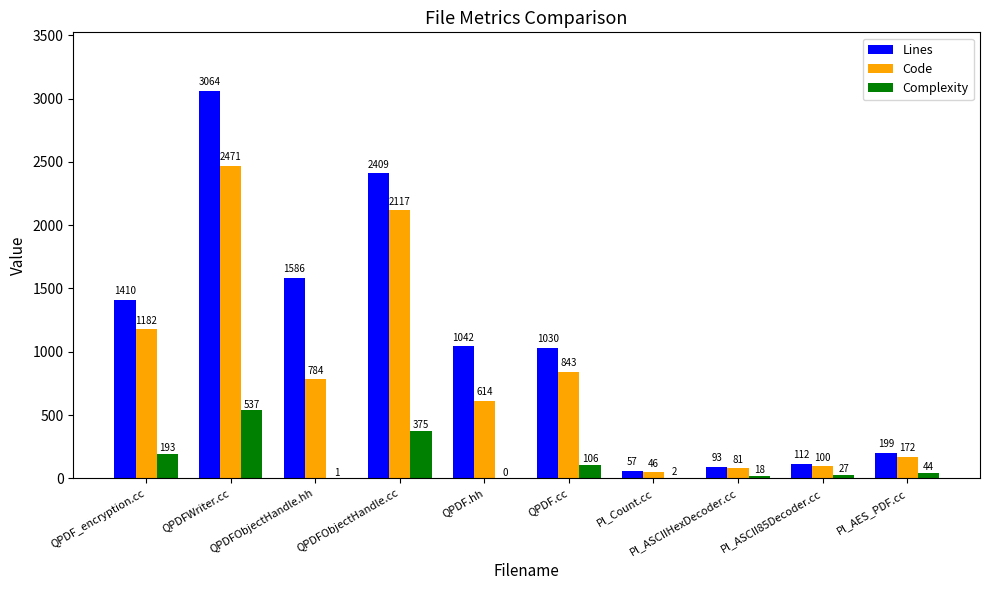

What is the sum of all Lines values?

11002